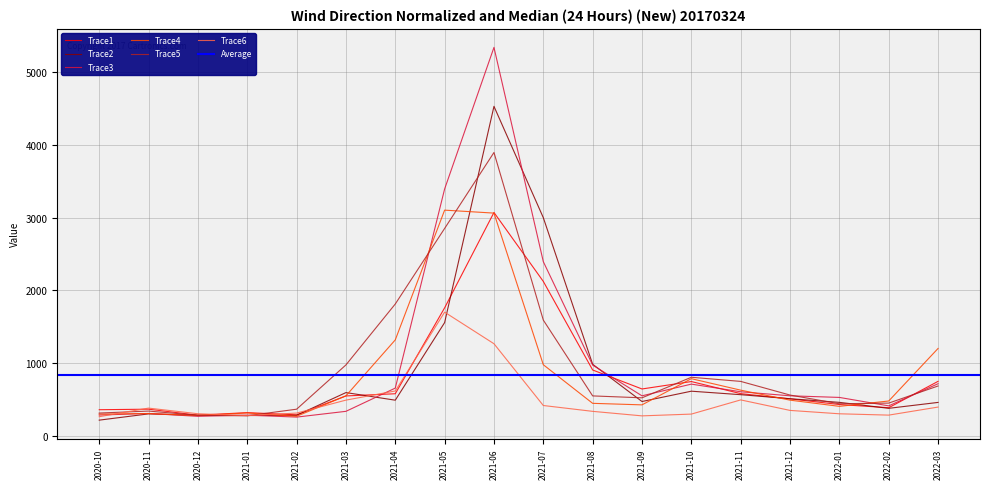

What is the sum of all Trace5 values?

17508.3